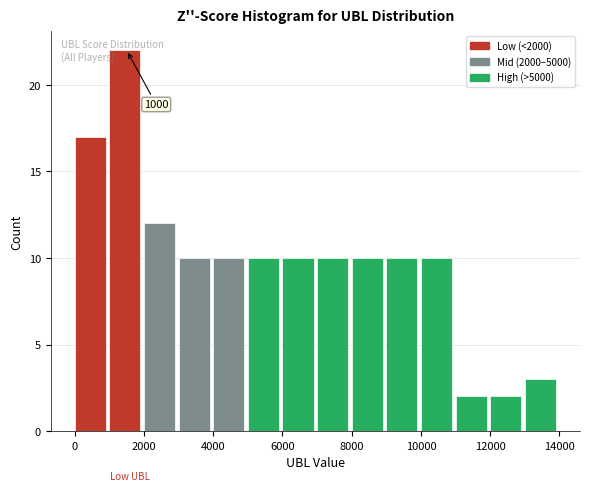

Over which range of the x-axis is the bar tallest?

1000 to 2000